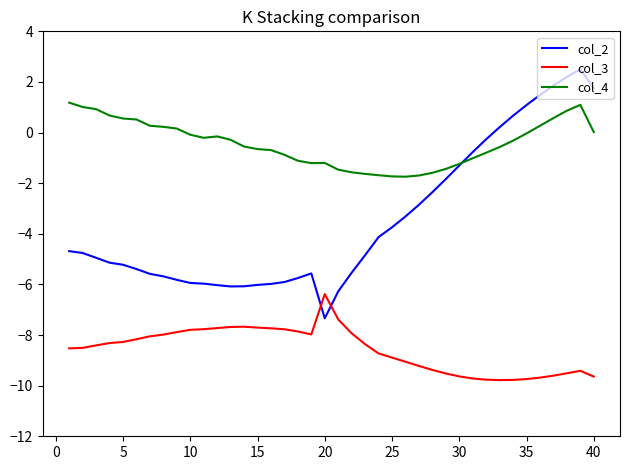

List the series in order of their peak value, lowest first.

col_3, col_4, col_2